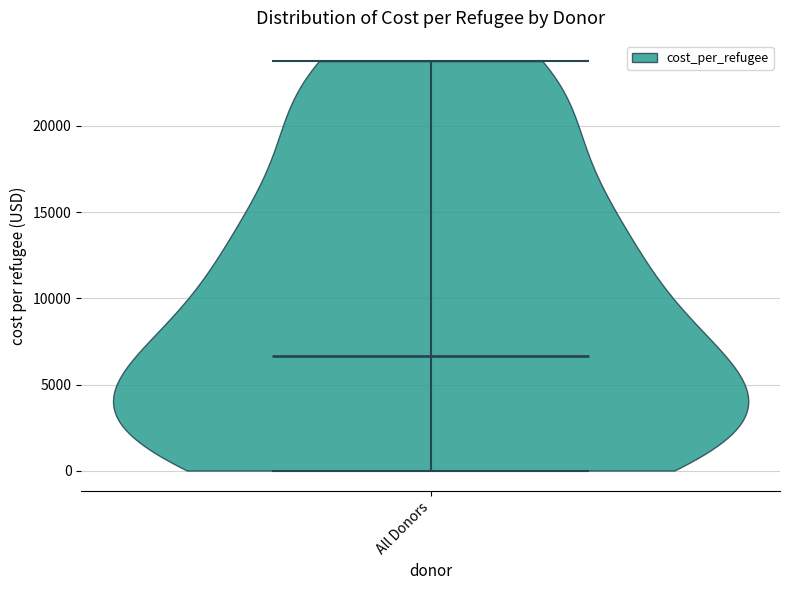

What is the highest point the violin for All Donors reaches on the y-axis? The values are not printed on the chart, so give them approximately, as read against the axis.

24000